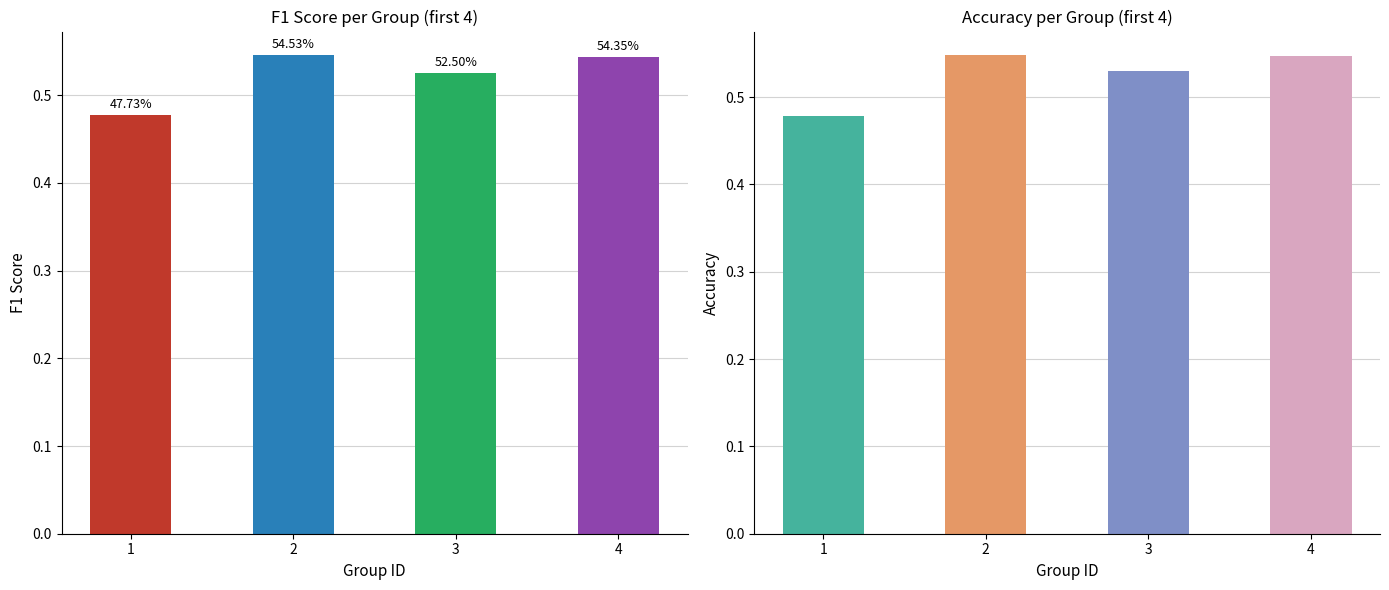

At which label is accuracy closest to 0?

1